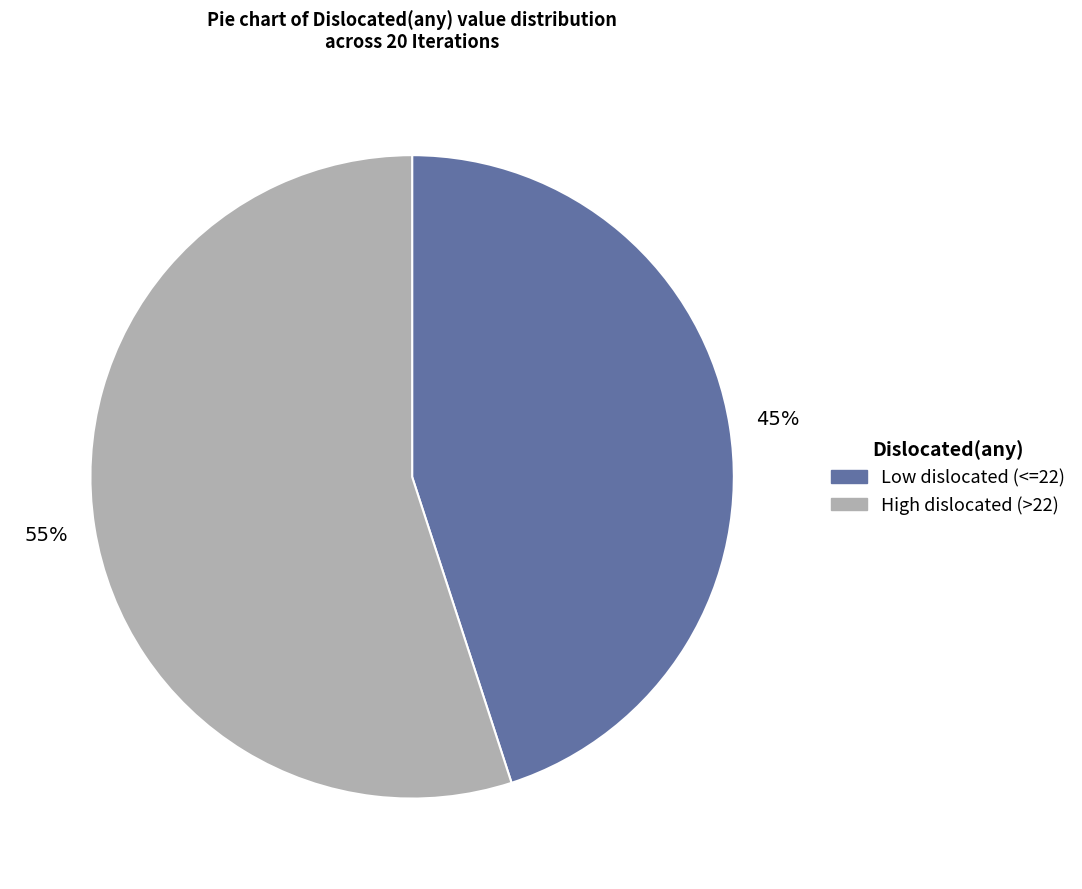

Is there a majority slice in this chart?

Yes